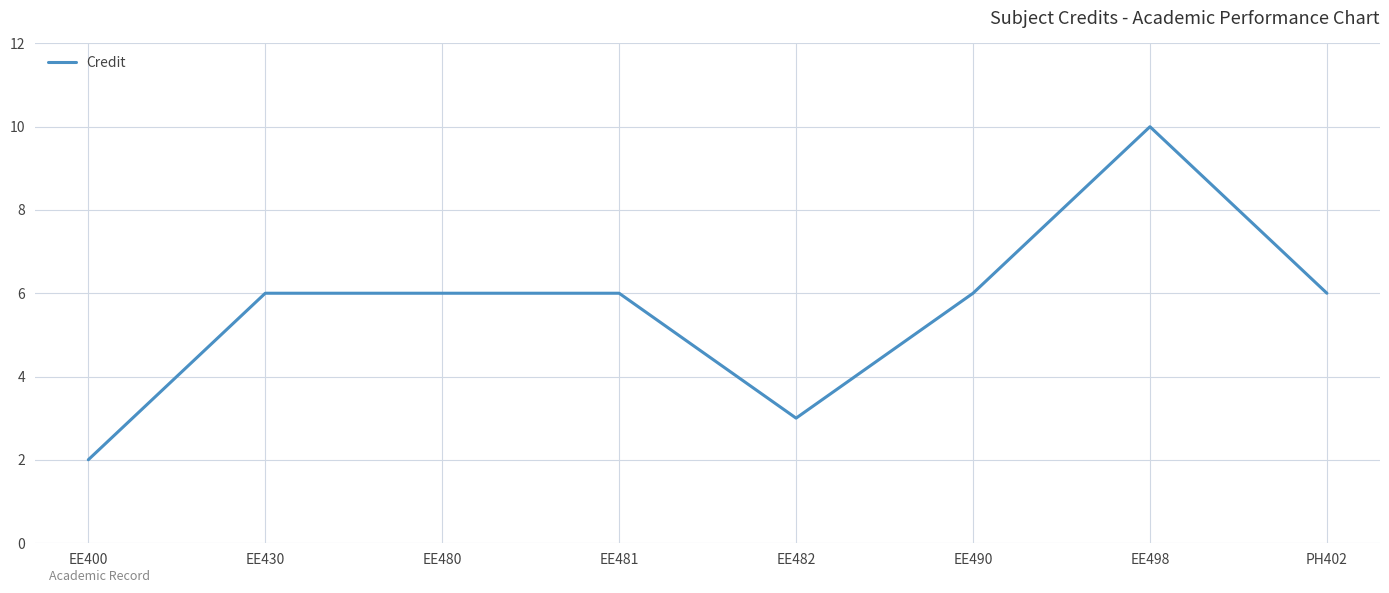

True or false: there are more than 0 points higher than both neighbors.

True